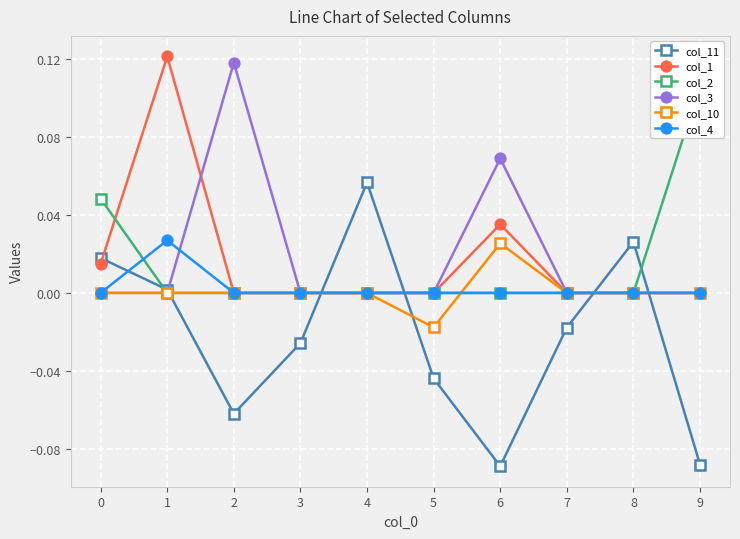

Reading right to left, what are all the values shown in this chart?

col_11: 9=-0.1	8=0.0	7=-0.0	6=-0.1	5=-0.0	4=0.1	3=-0.0	2=-0.1	1=0.0	0=0.0
col_1: 9=0.0	8=0.0	7=0.0	6=0.0	5=0.0	4=0.0	3=0.0	2=0.0	1=0.1	0=0.0
col_2: 9=0.1	8=0.0	7=0.0	6=0.0	5=0.0	4=0.0	3=0.0	2=0.0	1=0.0	0=0.0
col_3: 9=0.0	8=0.0	7=0.0	6=0.1	5=0.0	4=0.0	3=0.0	2=0.1	1=0.0	0=0.0
col_10: 9=0.0	8=0.0	7=0.0	6=0.0	5=-0.0	4=0.0	3=0.0	2=0.0	1=0.0	0=0.0
col_4: 9=0.0	8=0.0	7=0.0	6=0.0	5=0.0	4=0.0	3=0.0	2=0.0	1=0.0	0=0.0